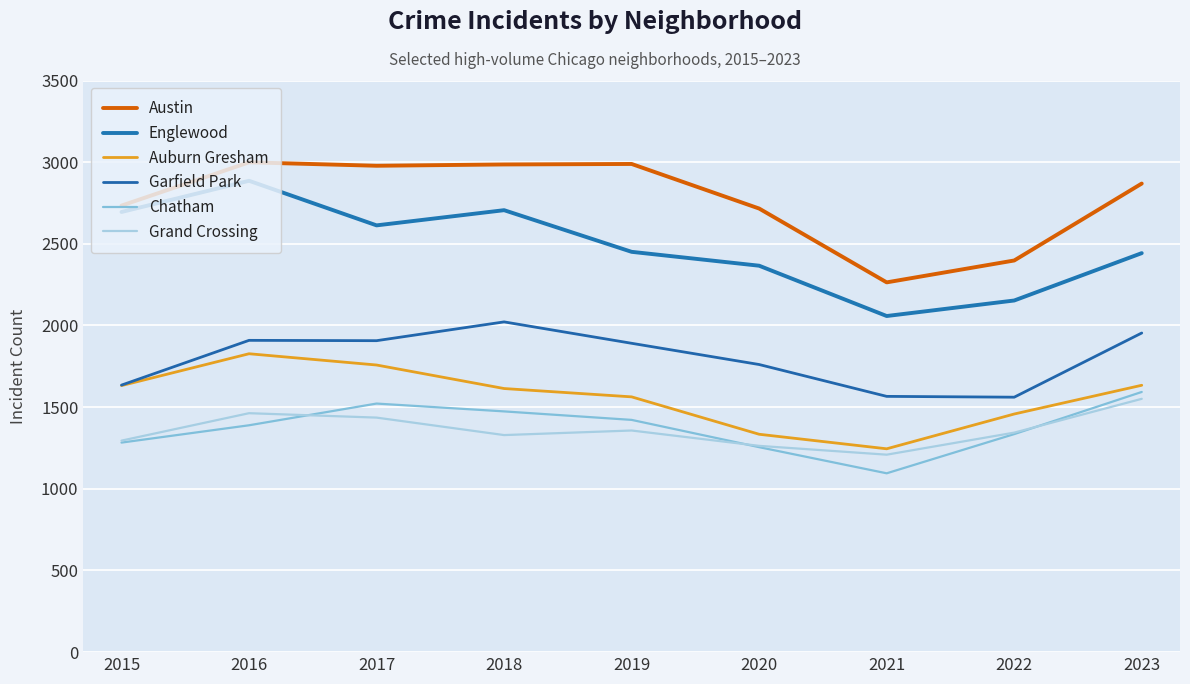

What is the average value of the Chatham series?

1374